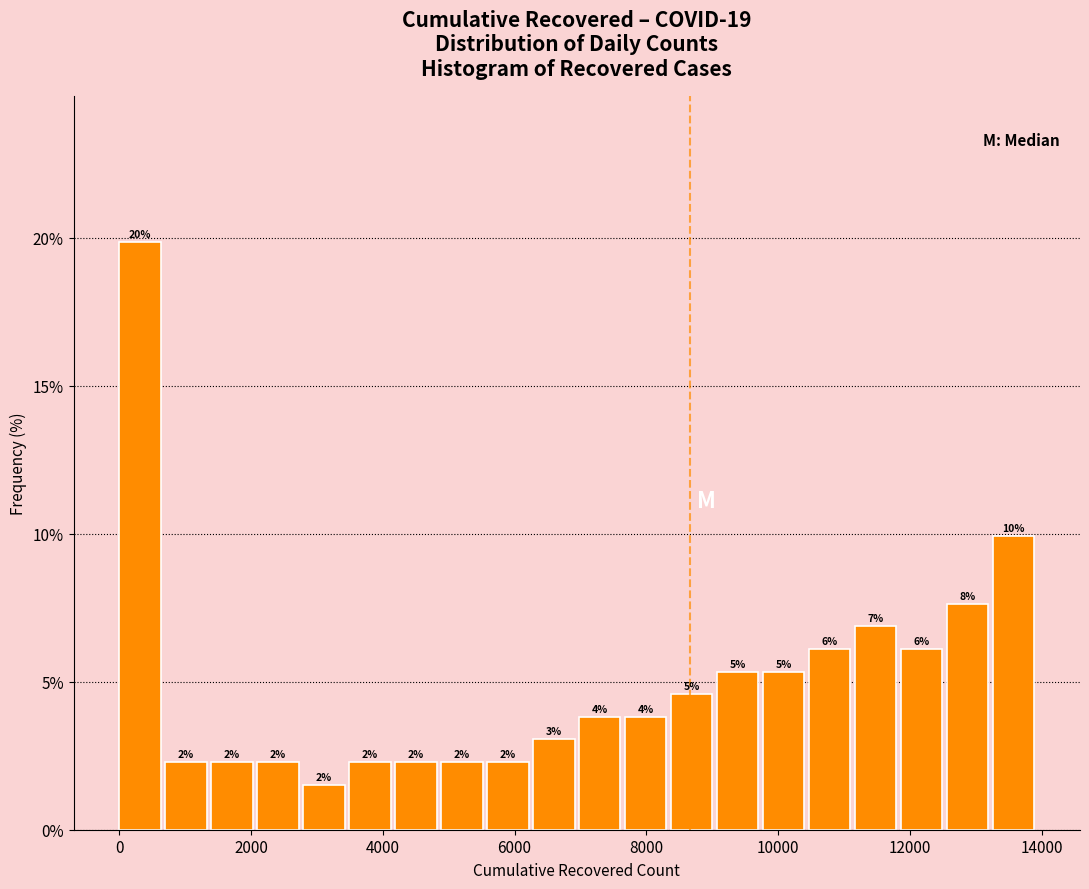

Read against the x-axis, roughly where is the centre of the tallest bar?

400